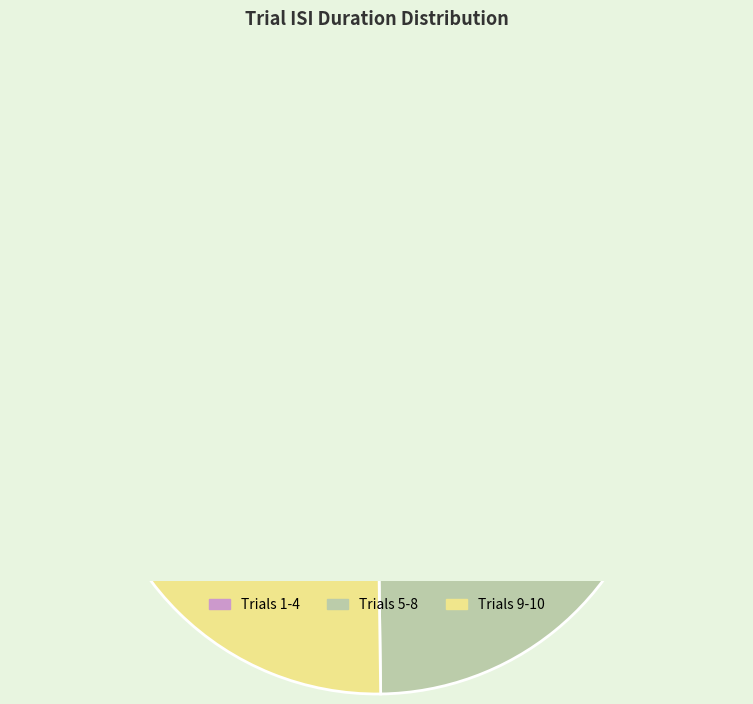

Is it true that 7 is 2% of the pie?

False